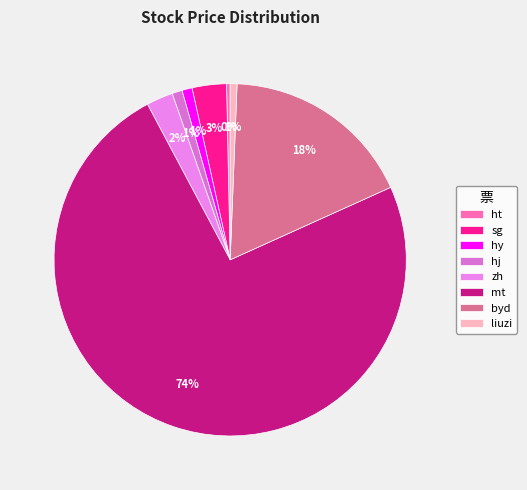

What percentage is the zh slice, to the nearest percent?

2%